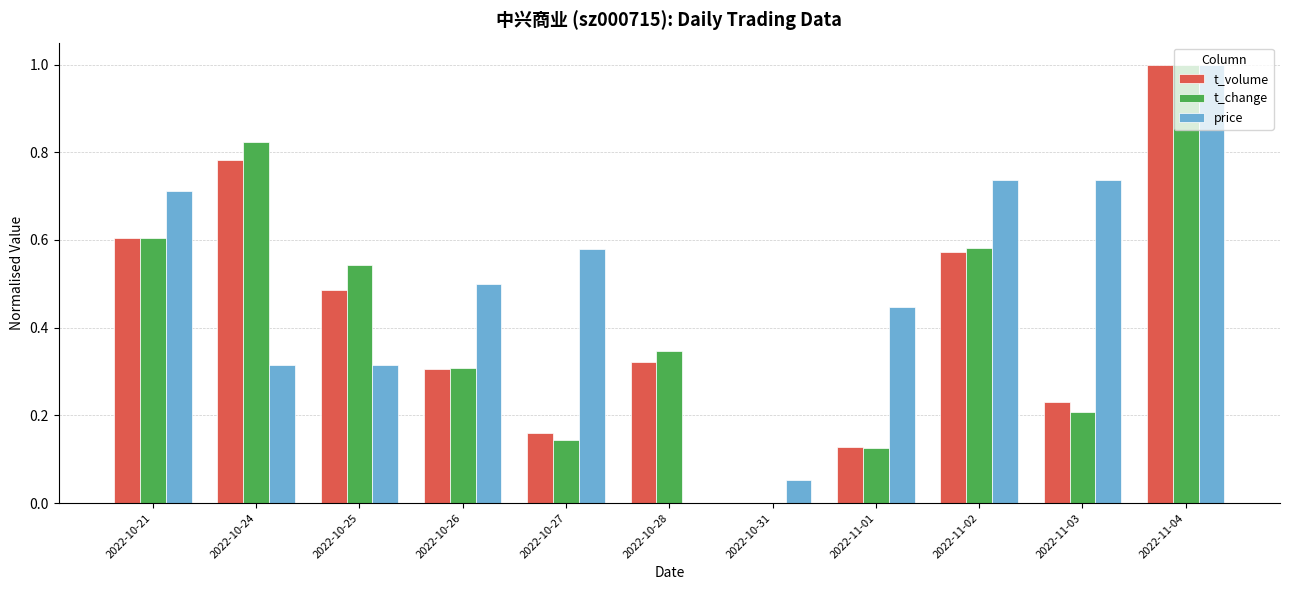

What is the sum of all t_change values?

4.7